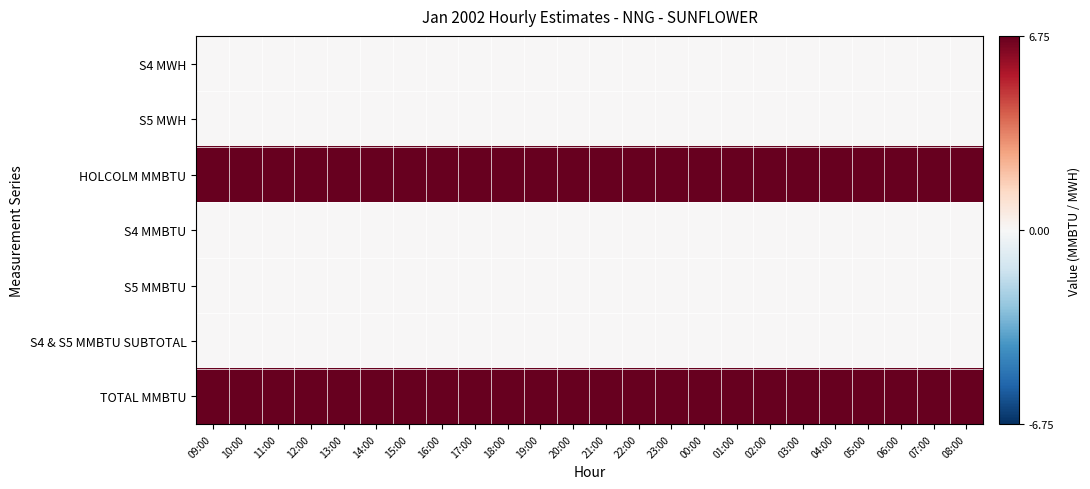

At which category does the chart reach its minimum across all series?

09:00